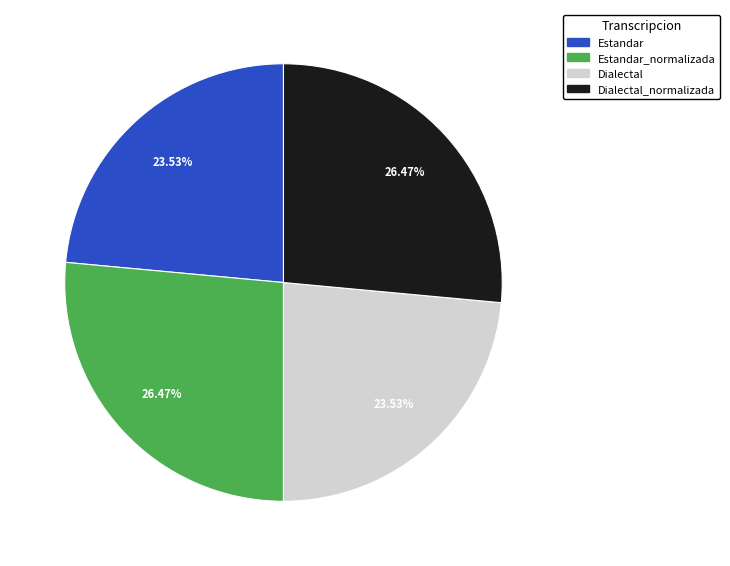

Is there a majority slice in this chart?

No